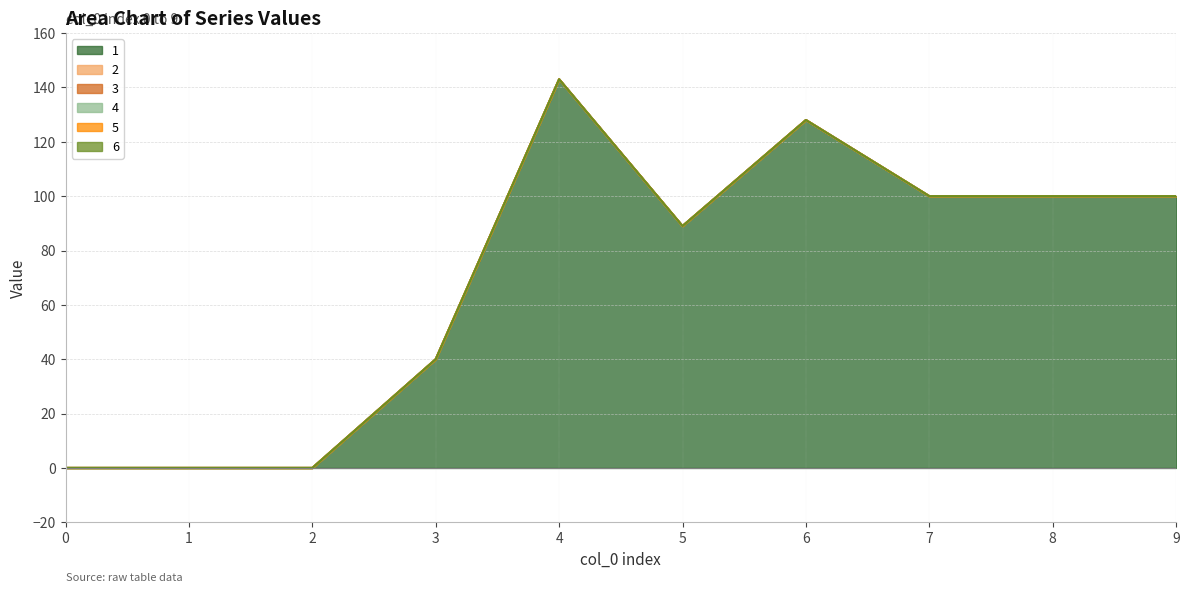

What are all the series names shown in the legend?

1, 2, 3, 4, 5, 6